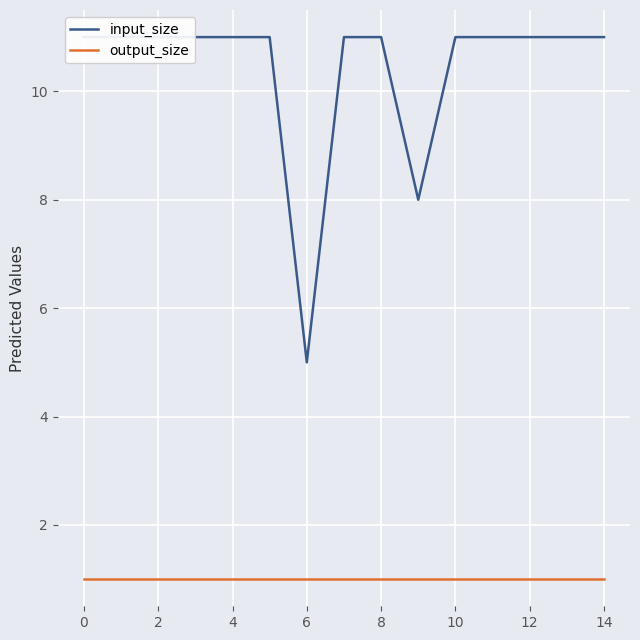

Does the chart display data point markers on the line(s)?

No